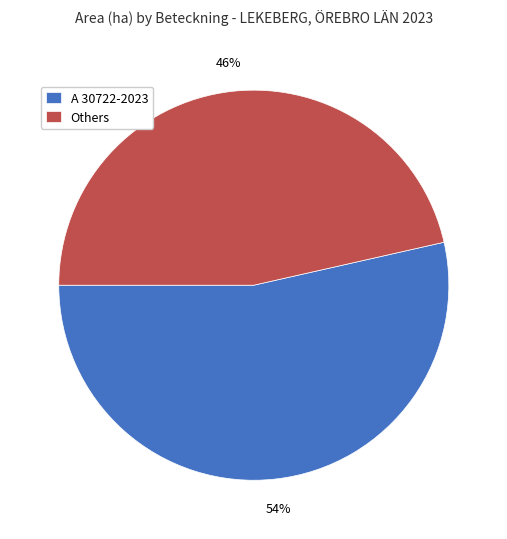

How many slices are in this pie chart?

2